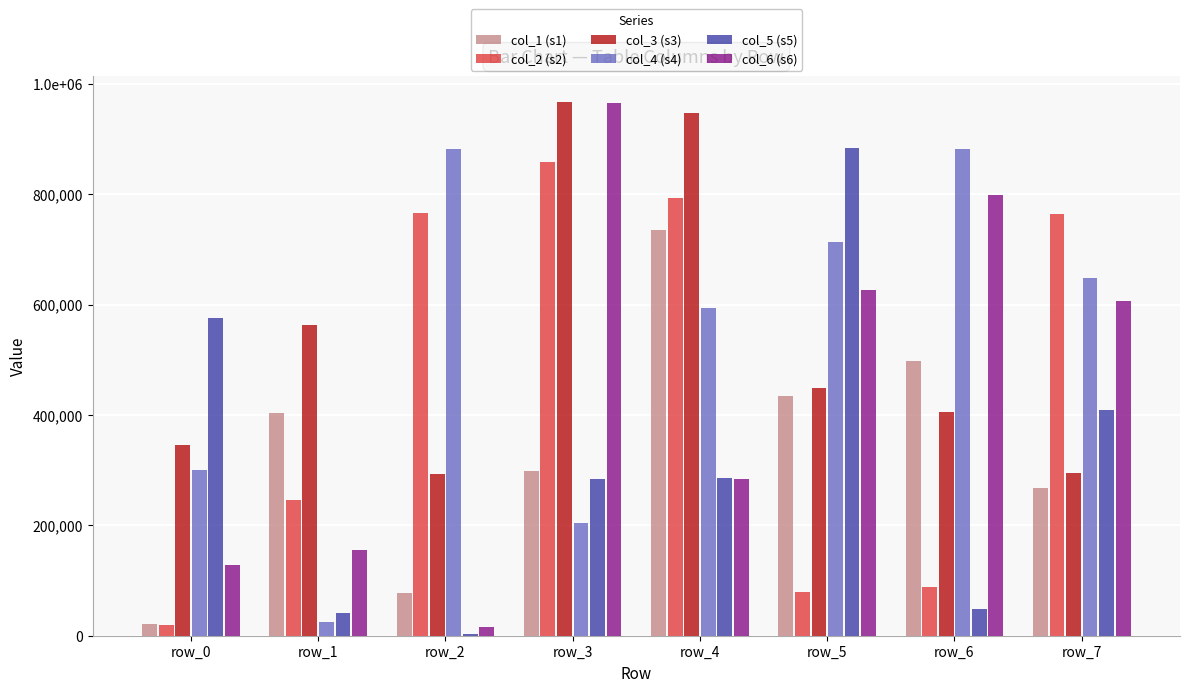

What are all the series names shown in the legend?

col_1 (s1), col_2 (s2), col_3 (s3), col_4 (s4), col_5 (s5), col_6 (s6)